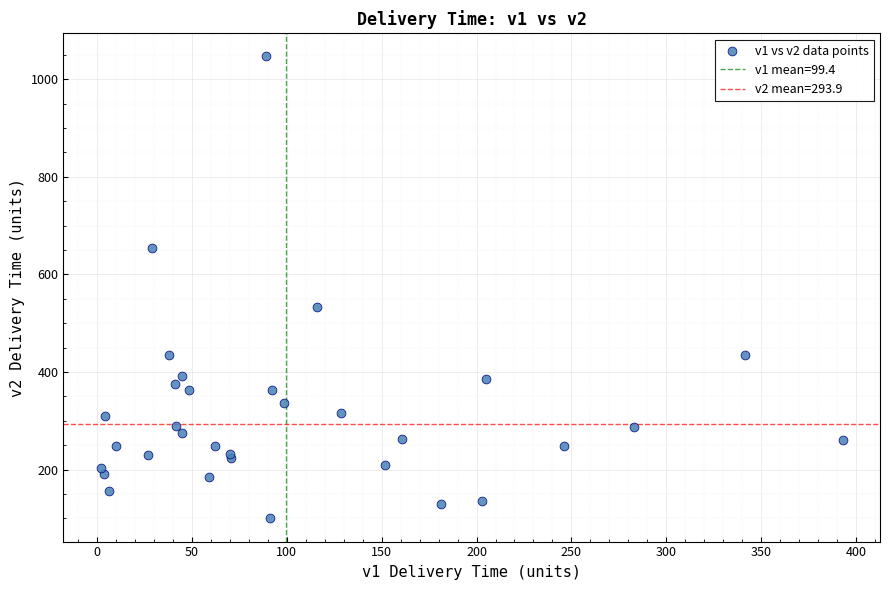

What Y value in the scatter plot is closest to 573?

533.8